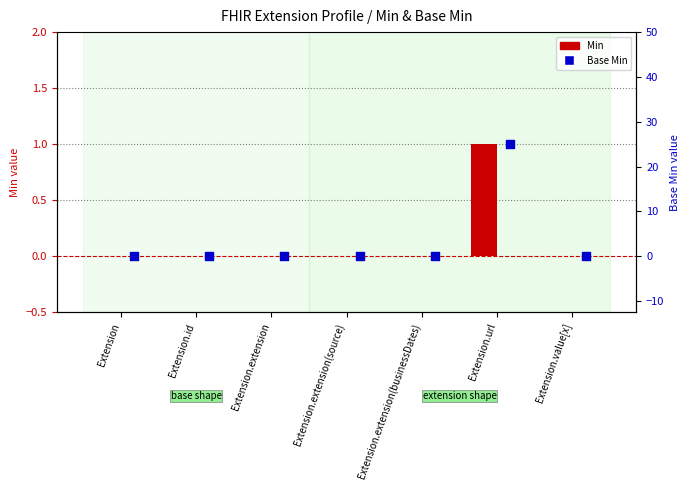

What are all the series names shown in the legend?

Min, Base Min